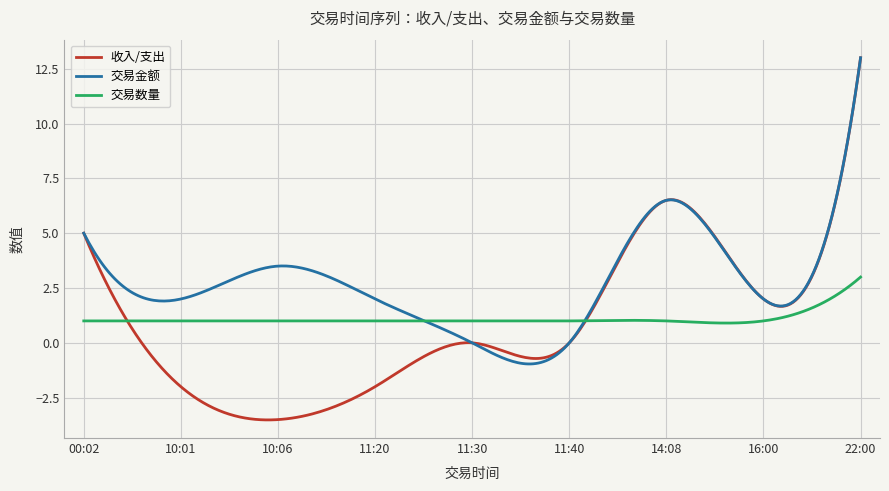

What is the greatest value displayed?

13.0